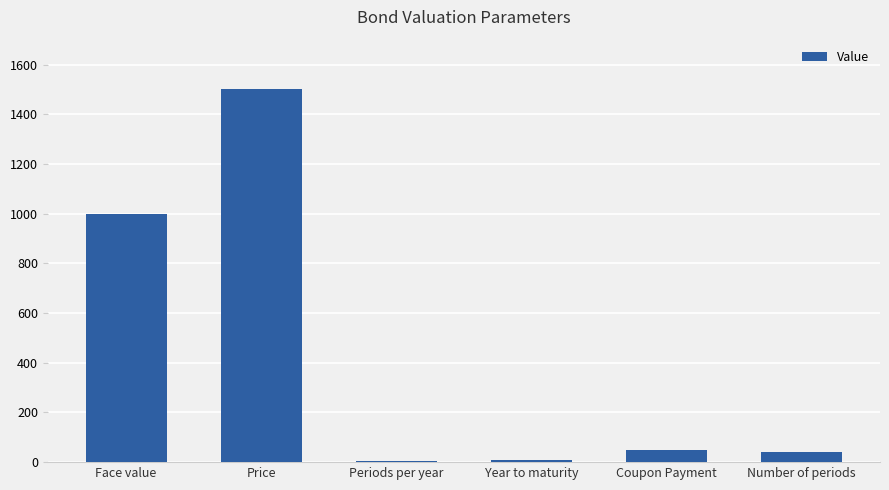

What is the greatest value displayed?

1500